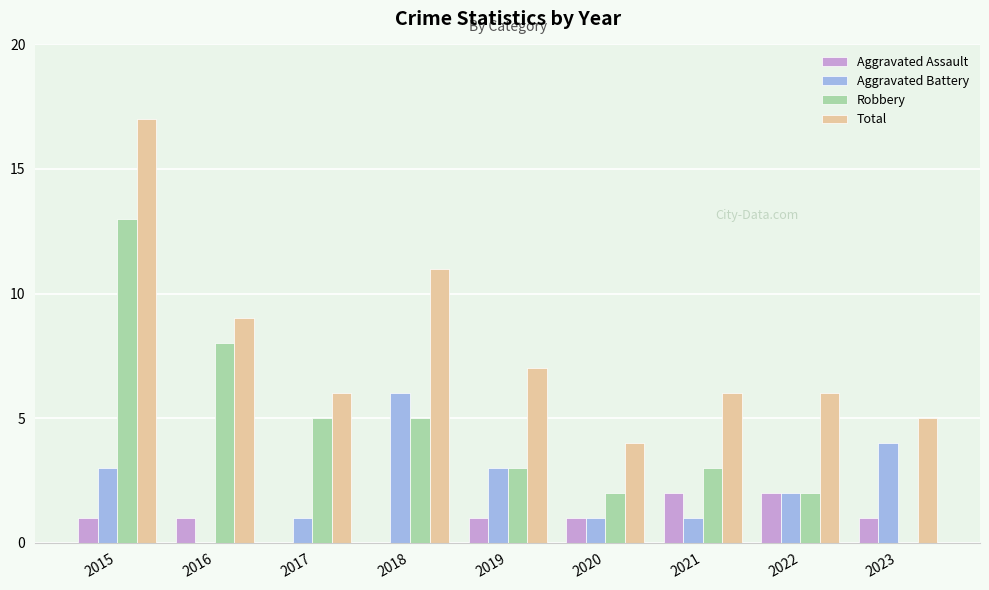

Is the value of Robbery at 2019 greater than the value of Aggravated Battery at 2017?

Yes